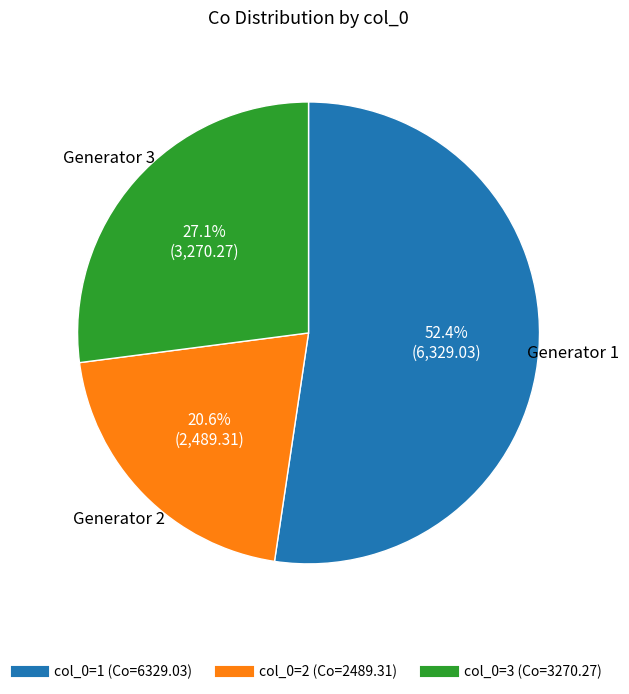

Is there any slice that represents more than half of the pie?

Yes